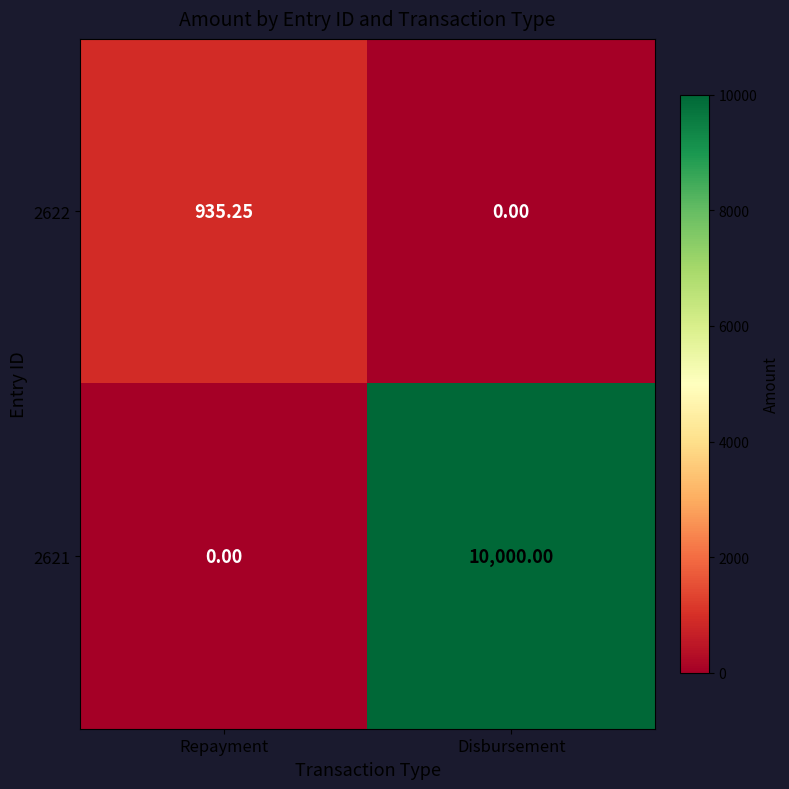

Which series has the largest total across all categories?

2621